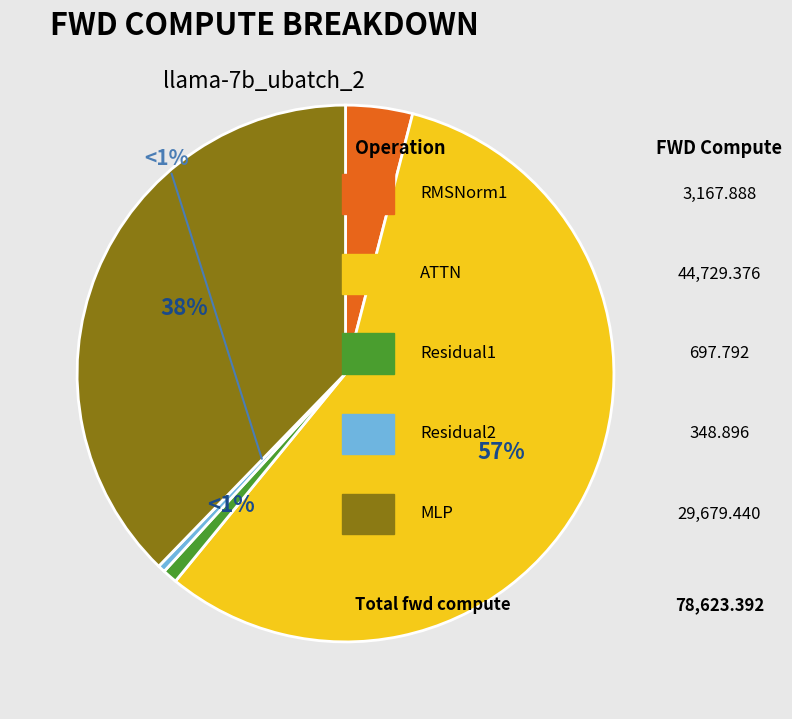

True or false: ATTN accounts for 49% of the total.

False